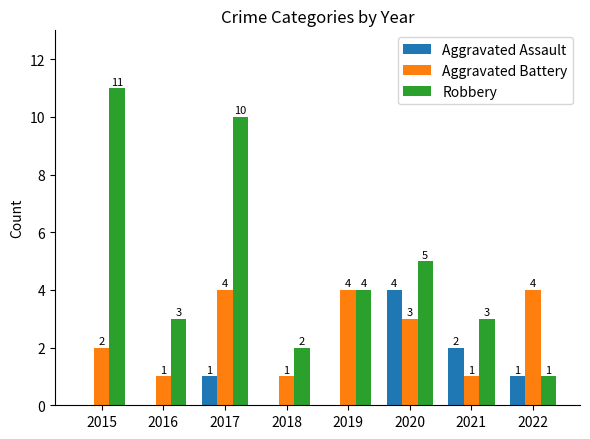

Reading right to left, what are all the values shown in this chart?

Aggravated Assault: 1	2	4	0	0	1	0	0
Aggravated Battery: 4	1	3	4	1	4	1	2
Robbery: 1	3	5	4	2	10	3	11